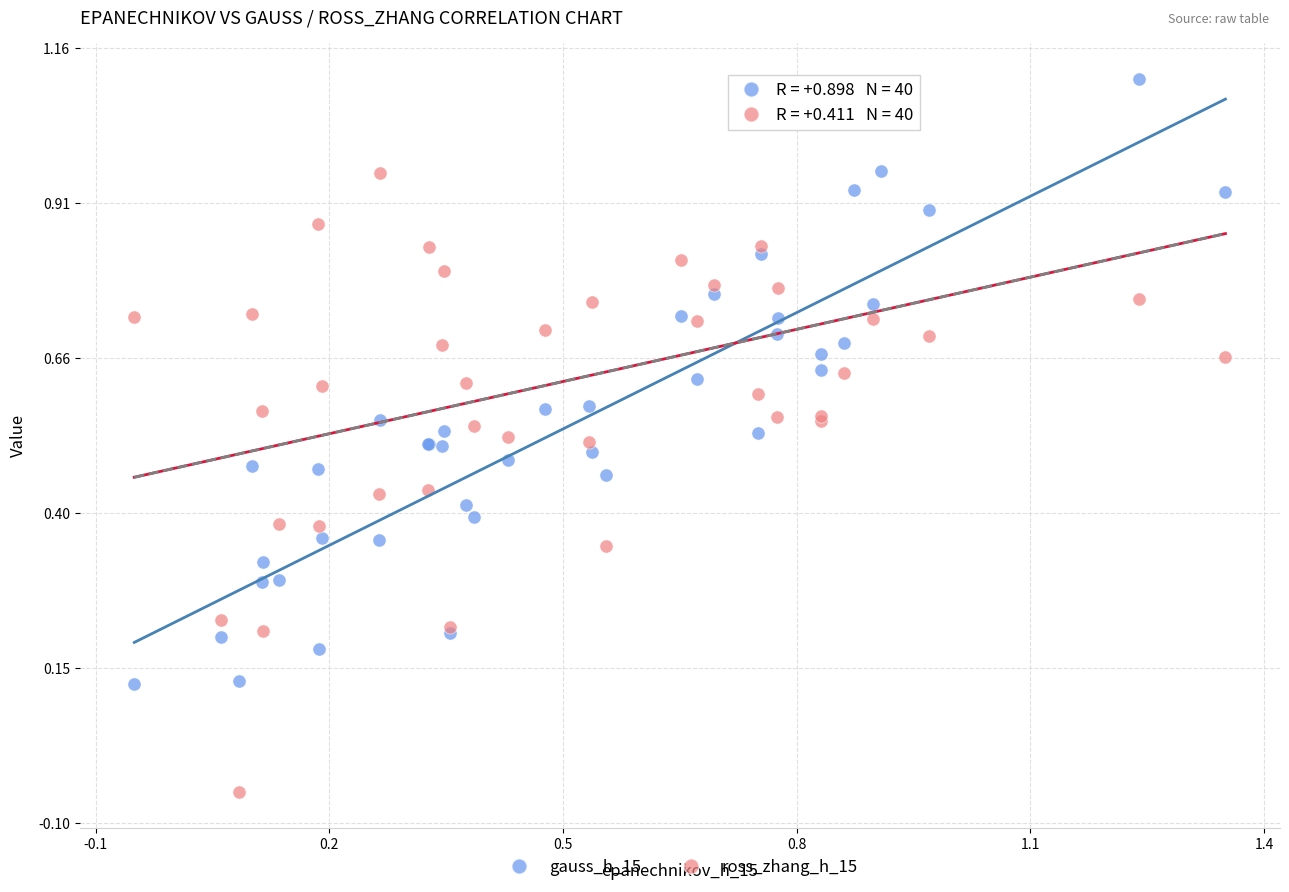

Which series reaches the minimum Y coordinate?

ross_zhang_h_15